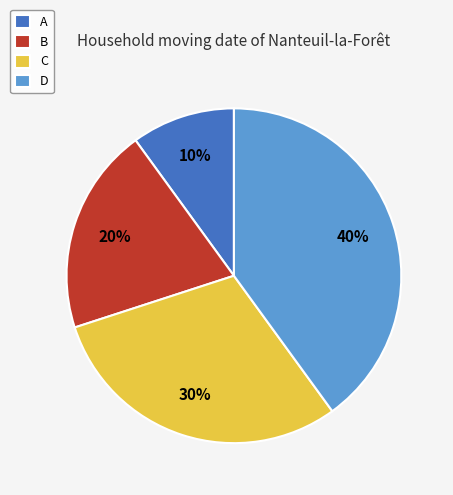

Which has a higher value, B or C?

C